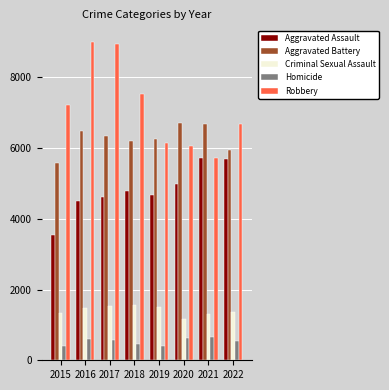

What is the spread (max minus min) of values at 2020?

6087